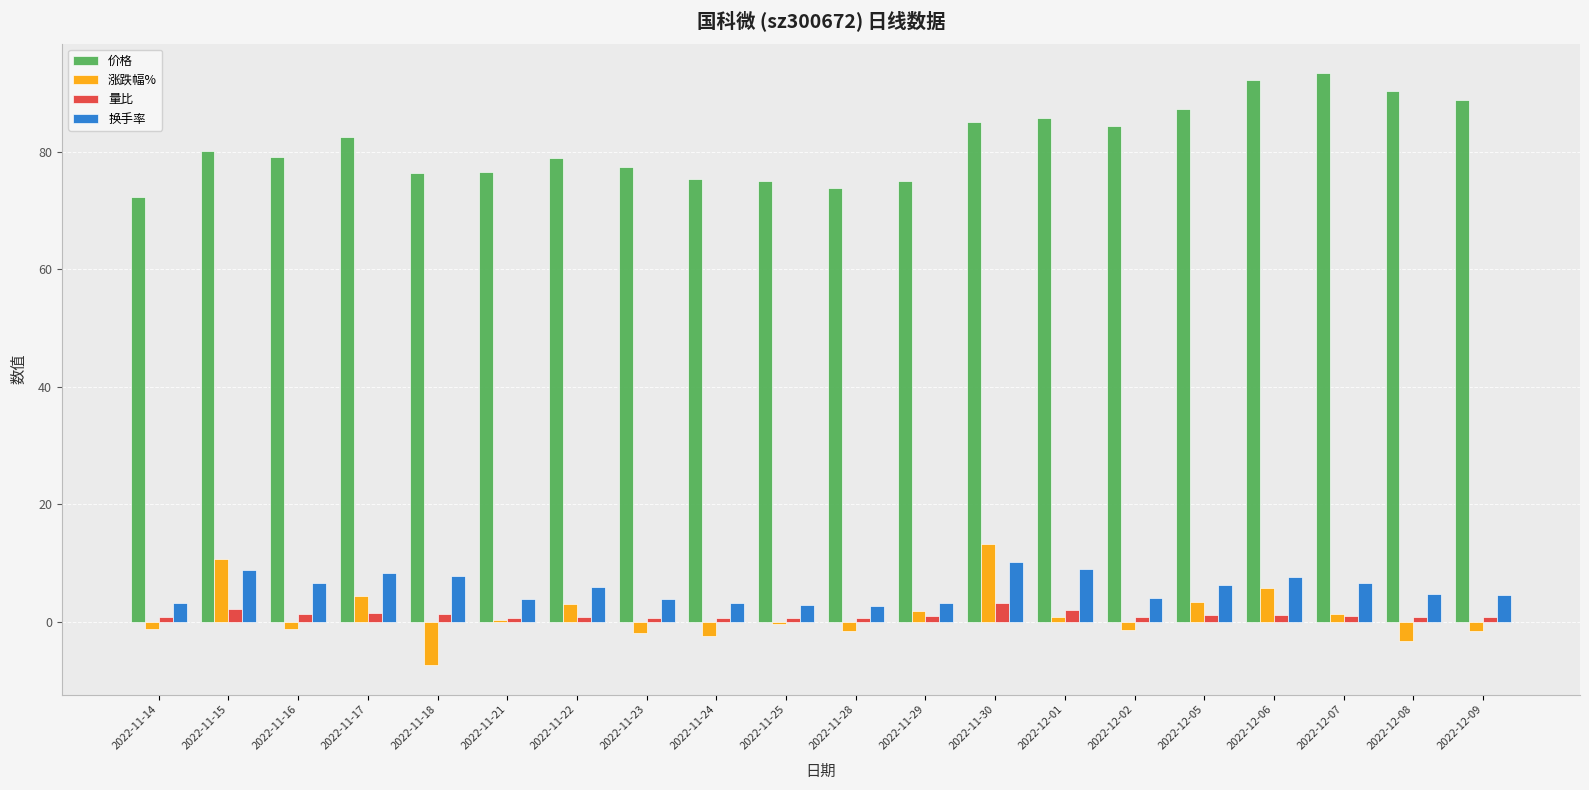

What is the spread (max minus min) of values at 2022-11-30?

81.8